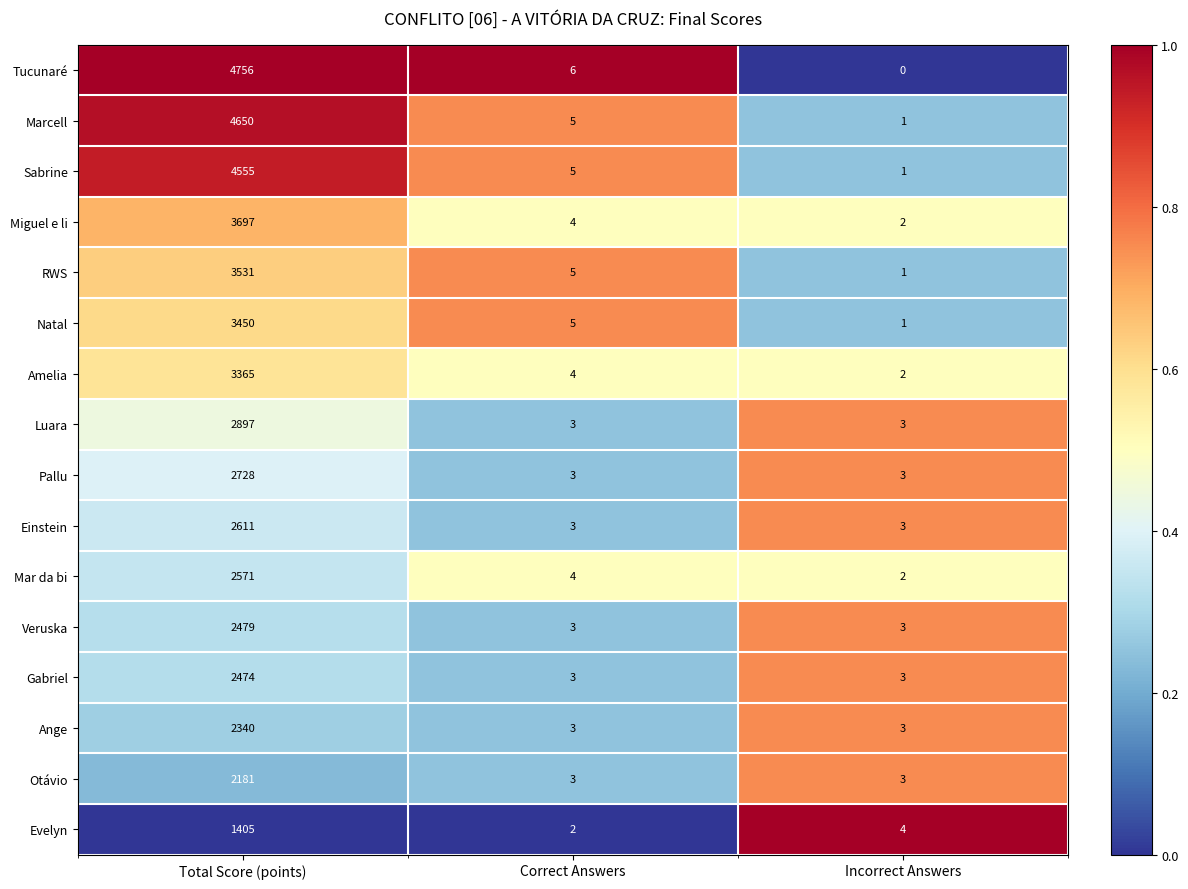

At how many categories does at least one series exceed 0?

3